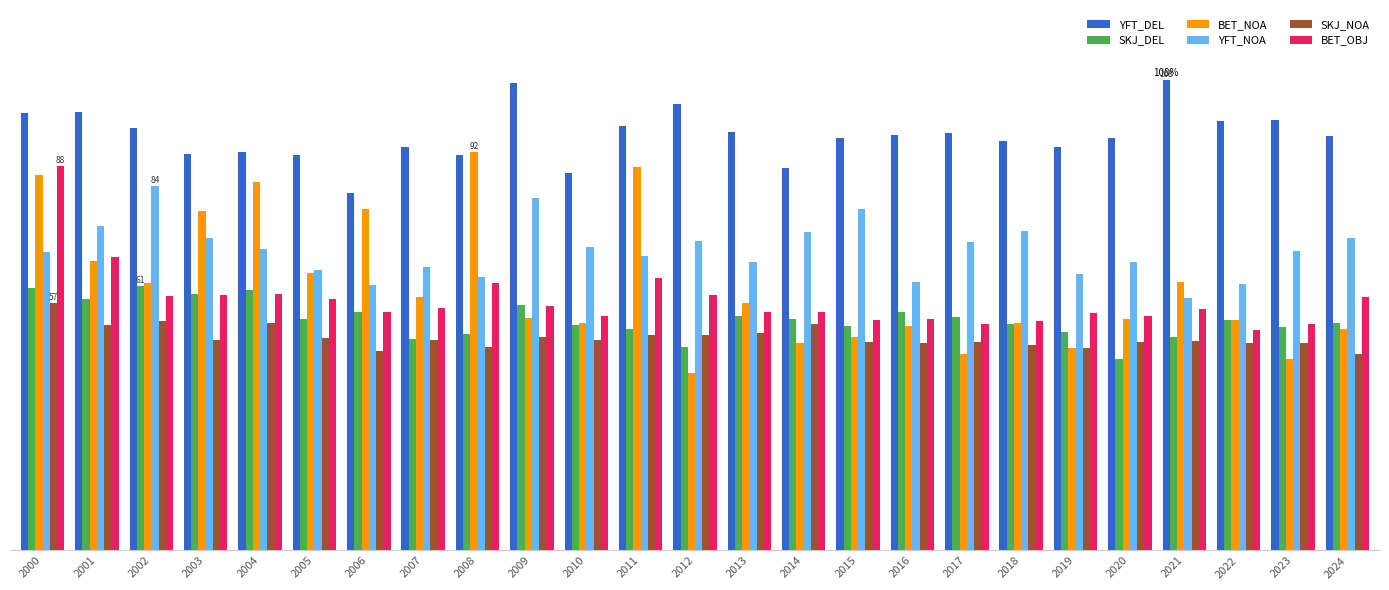

Reading right to left, what are all the values shown in this chart?

YFT_DEL: 2024=95.2	2023=98.9	2022=98.6	2021=107.9	2020=94.7	2019=92.7	2018=94.0	2017=96.0	2016=95.4	2015=94.8	2014=87.8	2013=96.2	2012=102.5	2011=97.4	2010=86.7	2009=107.5	2008=90.7	2007=92.7	2006=82.0	2005=90.7	2004=91.6	2003=91.1	2002=97.0	2001=100.7	2000=100.4
SKJ_DEL: 2024=52.1	2023=51.2	2022=53.0	2021=49.0	2020=43.9	2019=50.1	2018=51.9	2017=53.7	2016=54.9	2015=51.7	2014=53.1	2013=53.9	2012=46.8	2011=50.9	2010=51.8	2009=56.4	2008=49.7	2007=48.7	2006=54.8	2005=53.1	2004=59.9	2003=59.0	2002=60.7	2001=57.8	2000=60.4
BET_NOA: 2024=50.9	2023=43.9	2022=52.9	2021=61.7	2020=53.2	2019=46.6	2018=52.1	2017=45.1	2016=51.6	2015=49.0	2014=47.7	2013=56.9	2012=40.7	2011=88.0	2010=52.3	2009=53.5	2008=91.5	2007=58.3	2006=78.5	2005=63.8	2004=84.7	2003=77.9	2002=61.5	2001=66.4	2000=86.3
YFT_NOA: 2024=71.8	2023=68.8	2022=61.1	2021=58.0	2020=66.2	2019=63.5	2018=73.3	2017=70.9	2016=61.7	2015=78.3	2014=73.1	2013=66.2	2012=71.0	2011=67.6	2010=69.7	2009=80.9	2008=62.9	2007=65.2	2006=61.0	2005=64.4	2004=69.3	2003=71.9	2002=83.7	2001=74.5	2000=68.6
SKJ_NOA: 2024=45.1	2023=47.6	2022=47.7	2021=48.2	2020=47.8	2019=46.6	2018=47.1	2017=47.8	2016=47.6	2015=48.0	2014=52.1	2013=50.0	2012=49.4	2011=49.5	2010=48.4	2009=49.1	2008=46.7	2007=48.4	2006=45.8	2005=48.7	2004=52.2	2003=48.2	2002=52.7	2001=51.7	2000=56.9
BET_OBJ: 2024=58.1	2023=52.0	2022=50.7	2021=55.5	2020=53.9	2019=54.5	2018=52.6	2017=52.0	2016=53.2	2015=52.9	2014=54.8	2013=54.9	2012=58.6	2011=62.5	2010=53.9	2009=56.2	2008=61.4	2007=55.7	2006=54.8	2005=57.8	2004=58.9	2003=58.7	2002=58.4	2001=67.5	2000=88.3